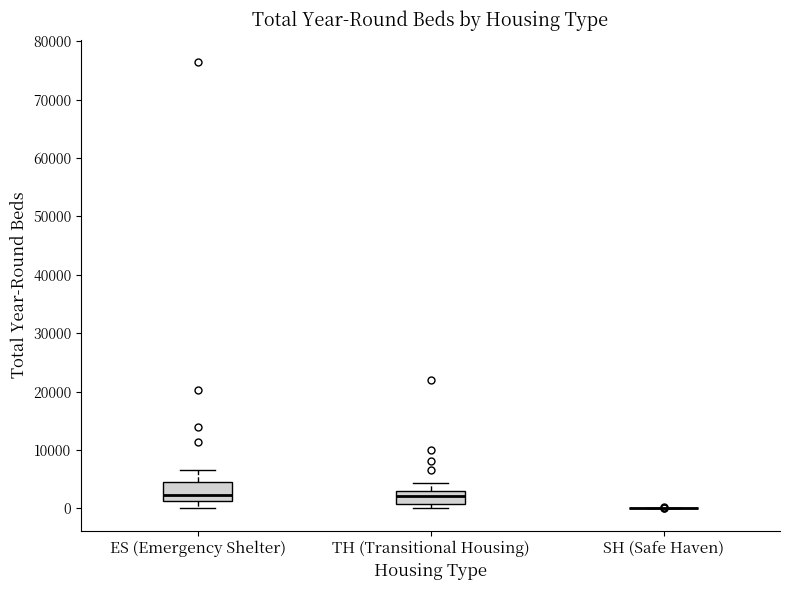

Reading left to right, read every box against the y-axis: the position of its median line, the range the box covers, and the ends of its whiskers. The values are not printed on the chart, so give them approximately, as read against the axis.

ES (Emergency Shelter): median 2000, box 1000 to 4000, whiskers 0 to 7000
TH (Transitional Housing): median 2000, box 1000 to 3000, whiskers 0 to 4000
SH (Safe Haven): box collapsed to a line at 0, whiskers 0 to 0